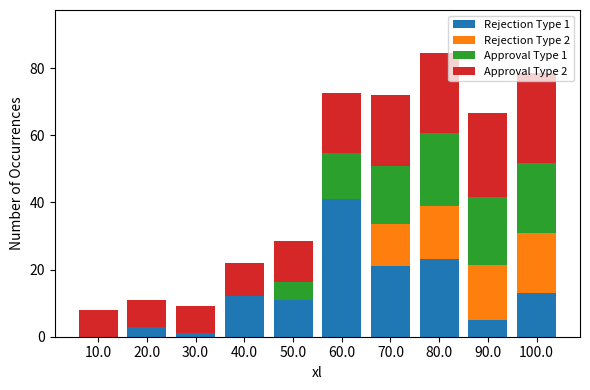

True or false: Rejection Type 1 has a value of 3.0 at 20.0.

True